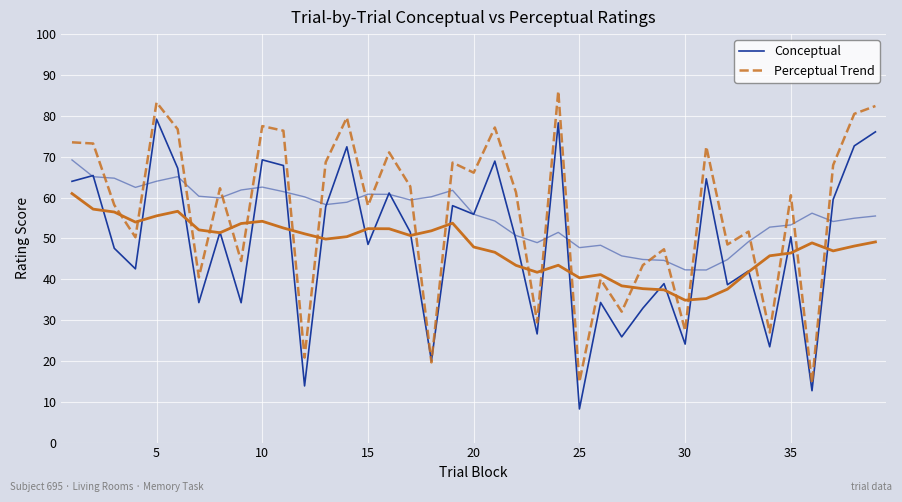

What are all the series names shown in the legend?

Conceptual, Perceptual Trend